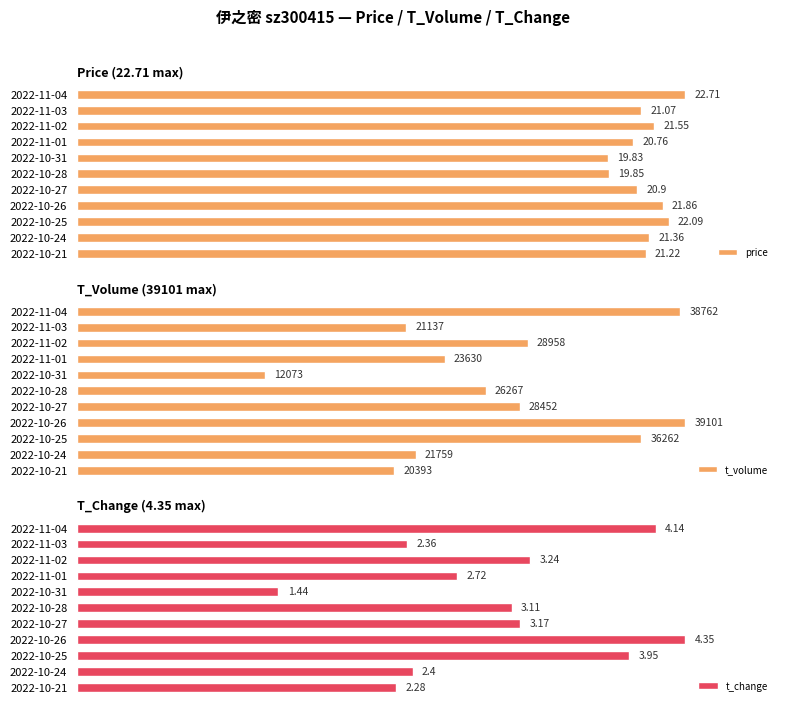

The t_volume series shows 101.6 at 2022-10-28. True or false?

False